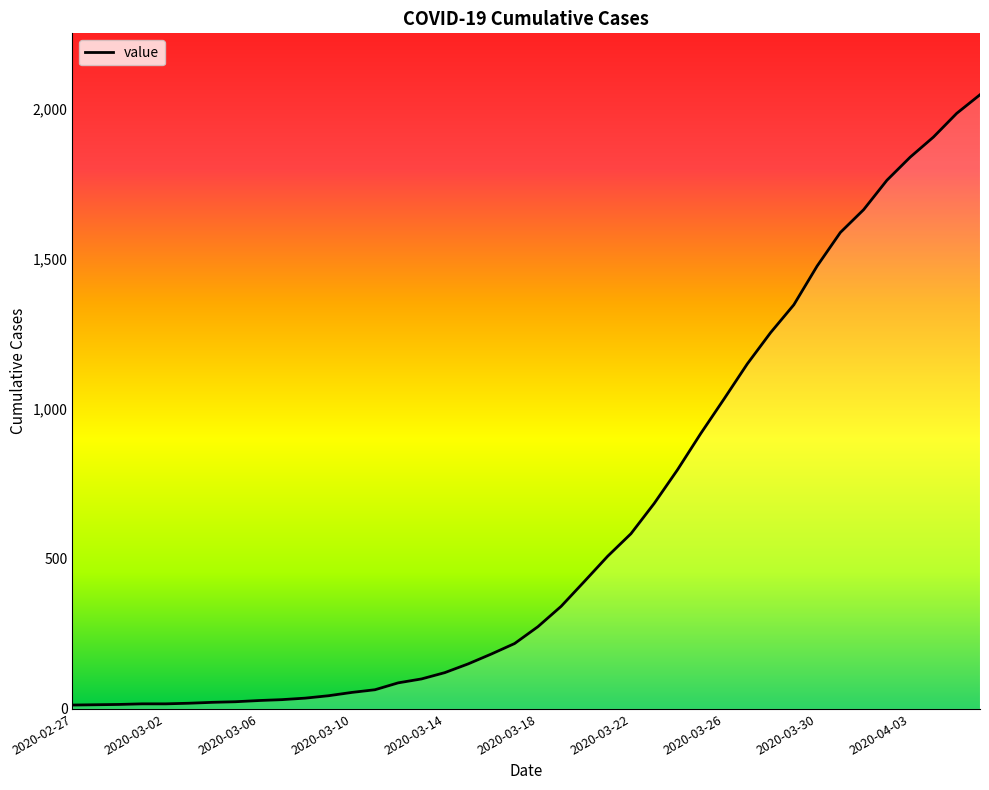

What is the difference between the maximum and minimum values?

2034